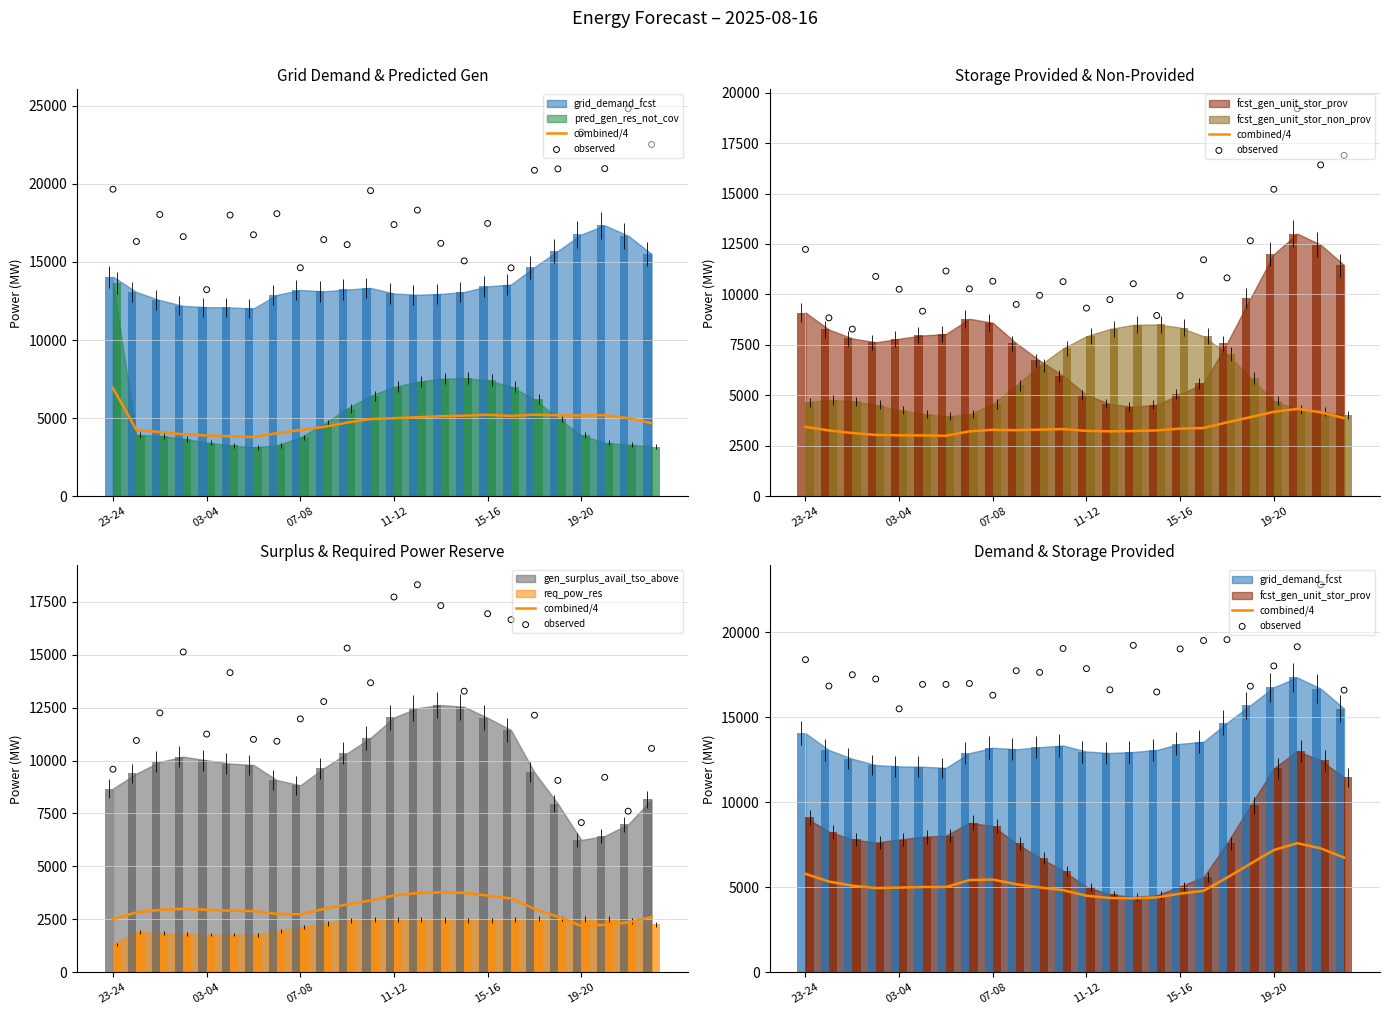

Which series reaches the minimum Y coordinate?

combined/4